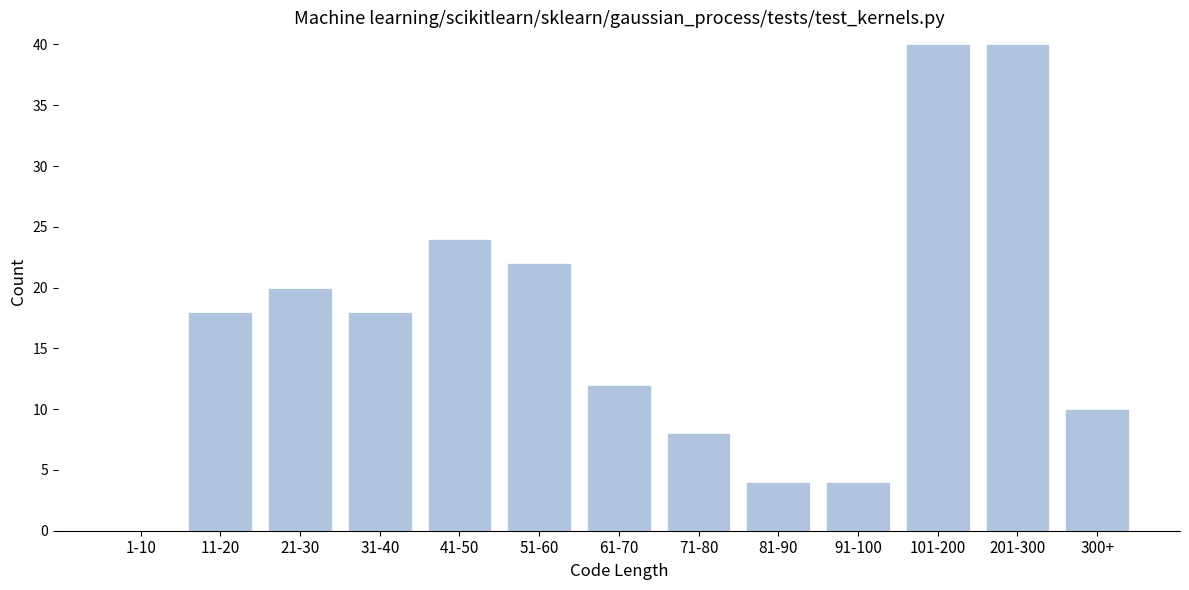

Reading left to right, what are all the values shown in this chart?

1-10=0	11-20=18	21-30=20	31-40=18	41-50=24	51-60=22	61-70=12	71-80=8	81-90=4	91-100=4	101-200=40	201-300=40	300+=10